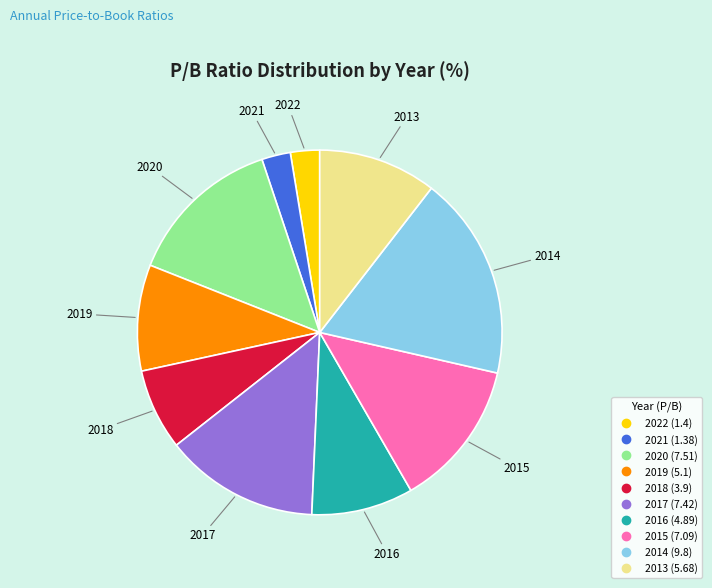

Does 2022 represent more than half of the total?

No